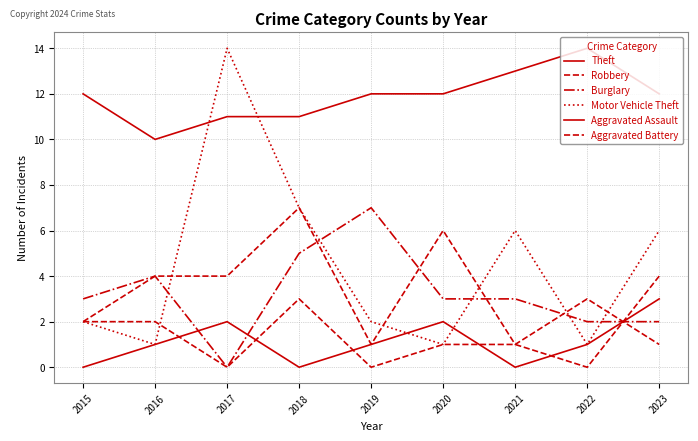

What is the difference between the maximum and minimum values in the Aggravated Assault series?

3